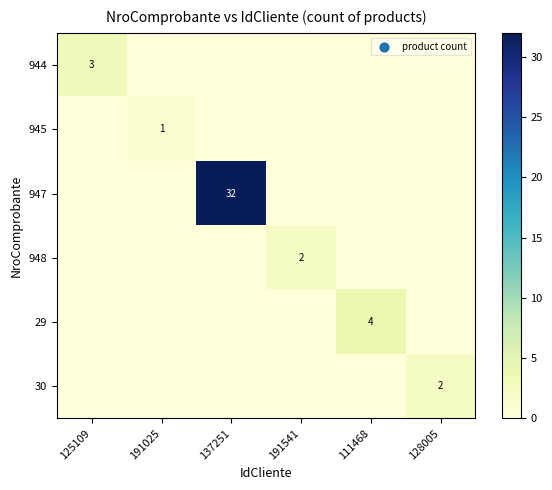

What is the total value across all series at 191025?

1